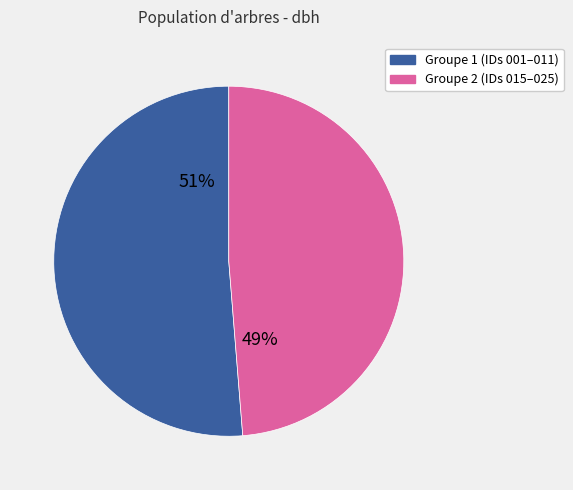

Is there any slice that represents more than half of the pie?

Yes